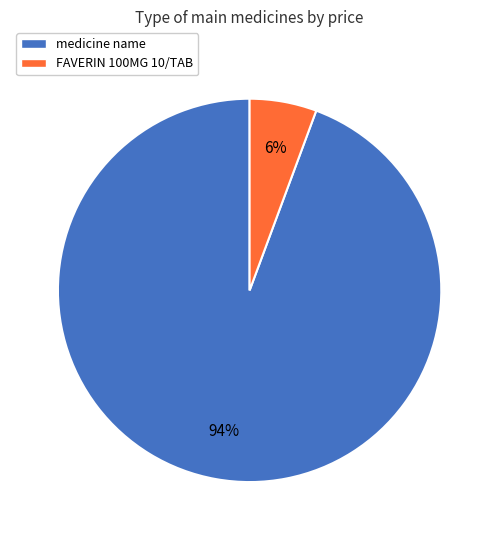

Do FAVERIN 100MG 10/TAB and medicine name together represent more than half of the pie?

Yes